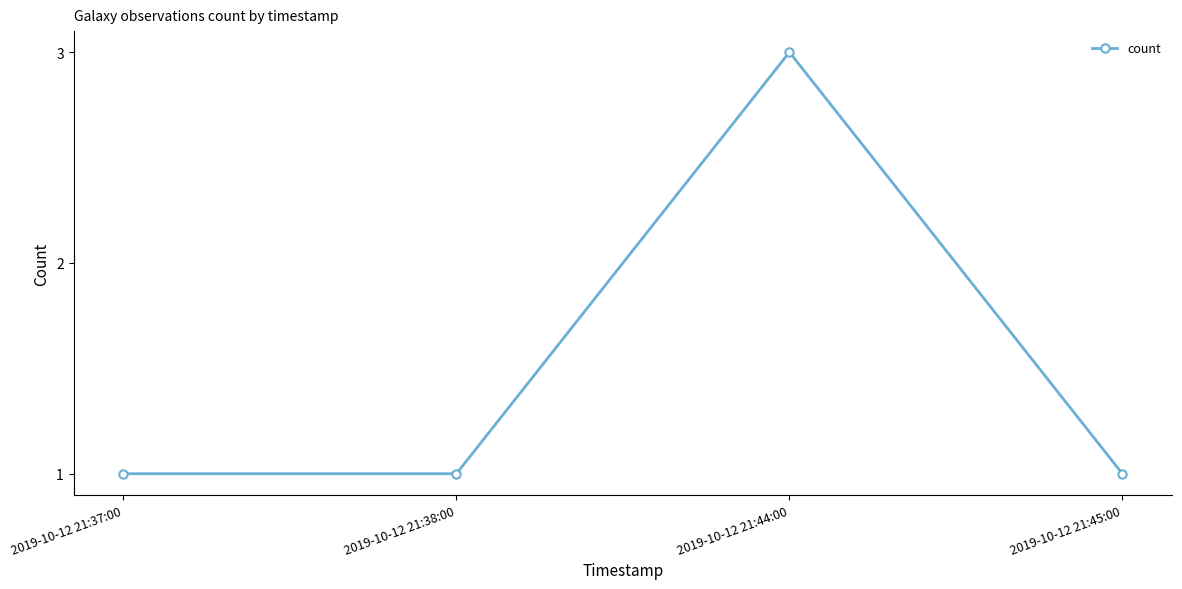

Reading right to left, extract all data points from this chart.

1	3	1	1